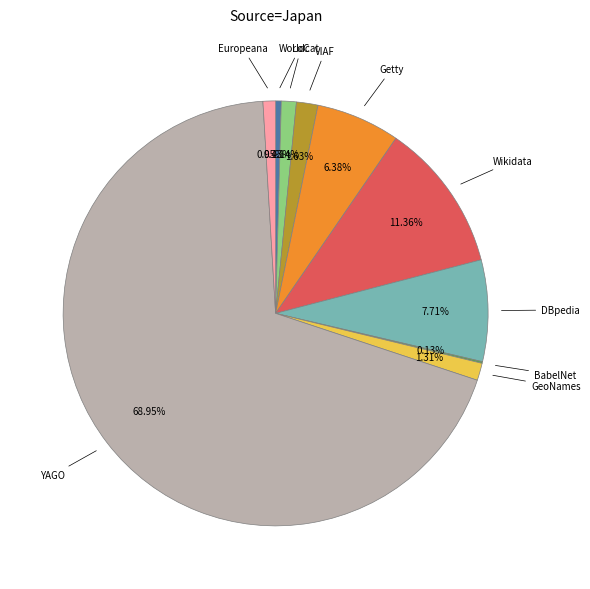

Is there any slice that represents more than half of the pie?

Yes